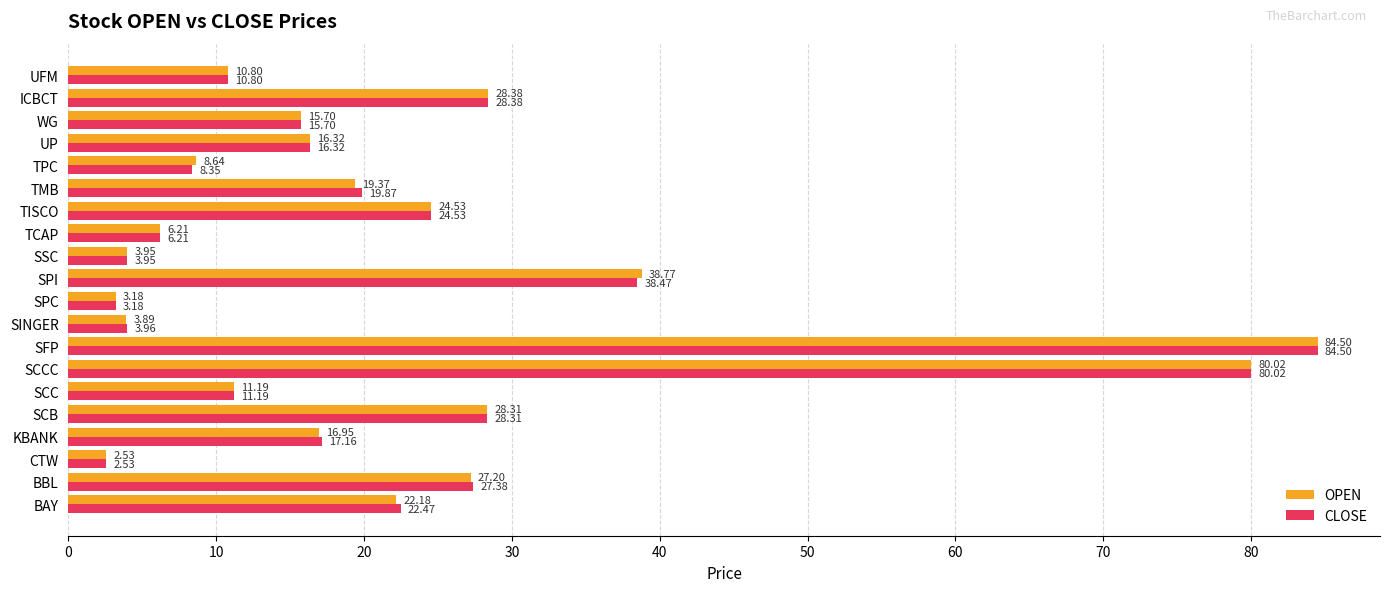

At which category is the sum across all series the highest?

SFP